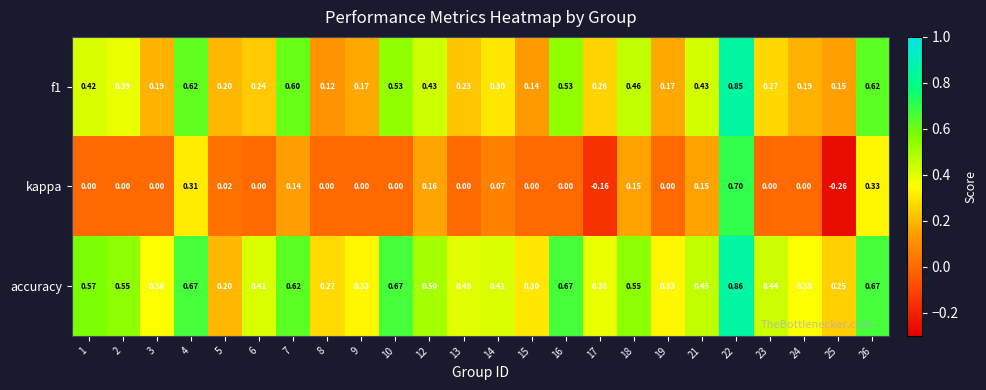

How many distinct data groups are displayed?

3